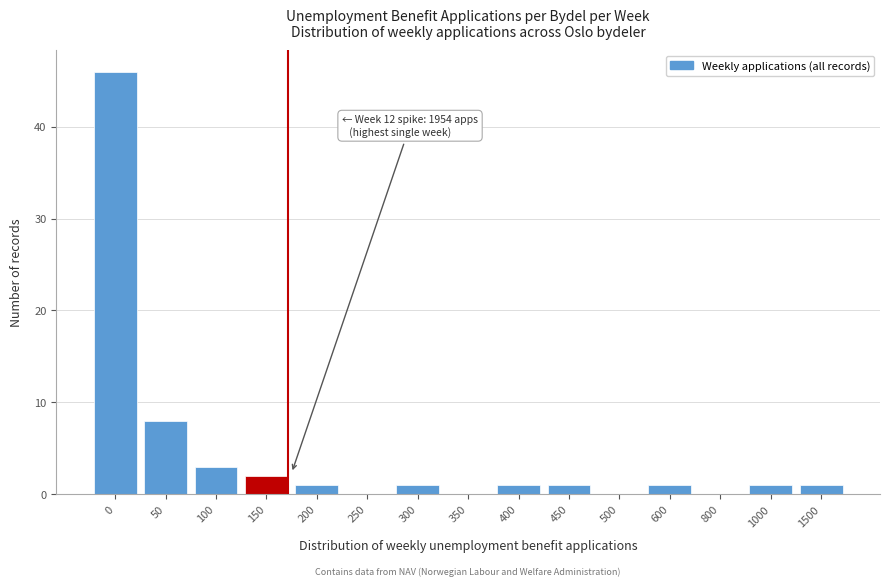

Reading left to right, transcribe all the data shown in this chart.

0=46	50=8	100=3	150=2	200=1	250=0	300=1	350=0	400=1	450=1	500=0	600=1	800=0	1000=1	1500=1